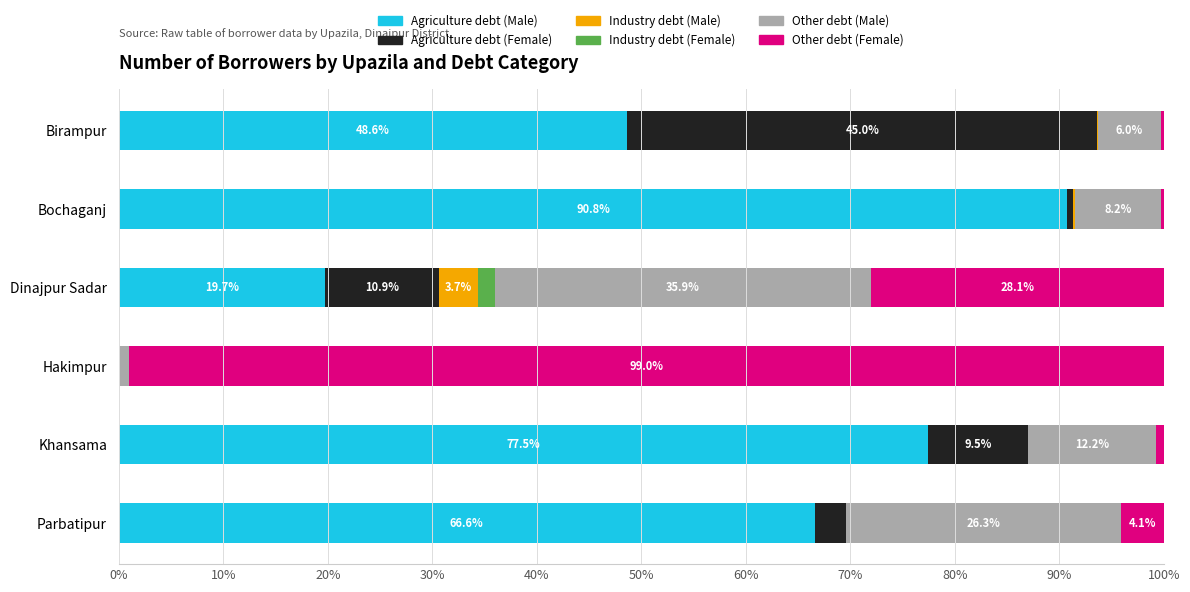

What is the maximum value for Agriculture debt (Male)?

90.8